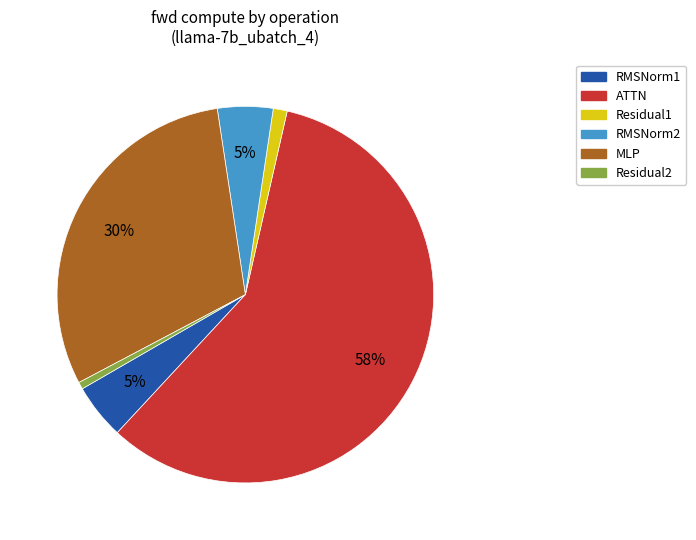

Is it true that RMSNorm1 is 14% of the pie?

False